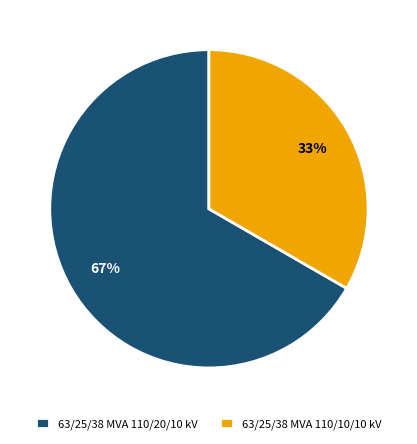

To the nearest percent, what is the combined percentage of 63/25/38 MVA 110/10/10 kV and 63/25/38 MVA 110/20/10 kV?

100%